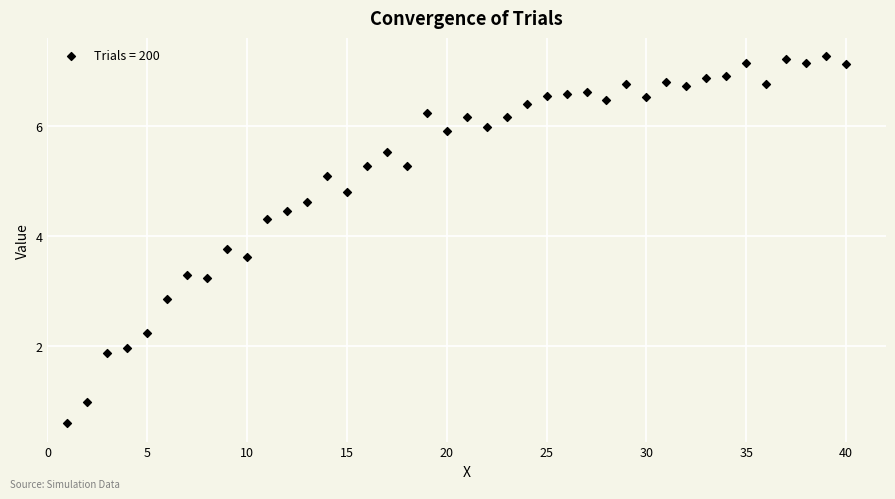

What is the range of Y values (max minus min)?

6.7